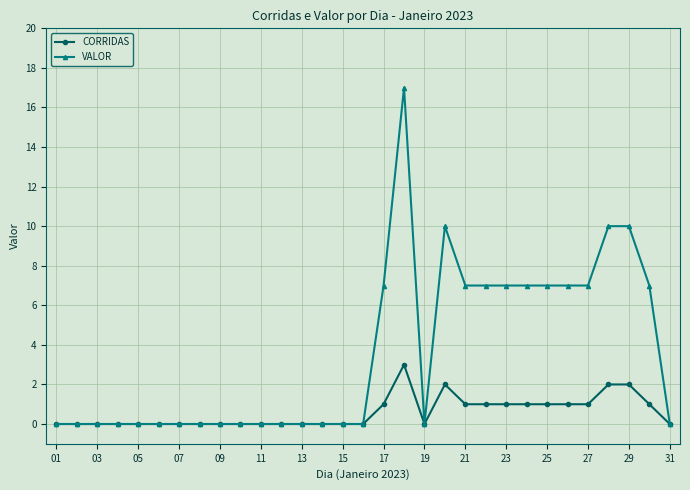

List the series in order of their peak value, lowest first.

CORRIDAS, VALOR